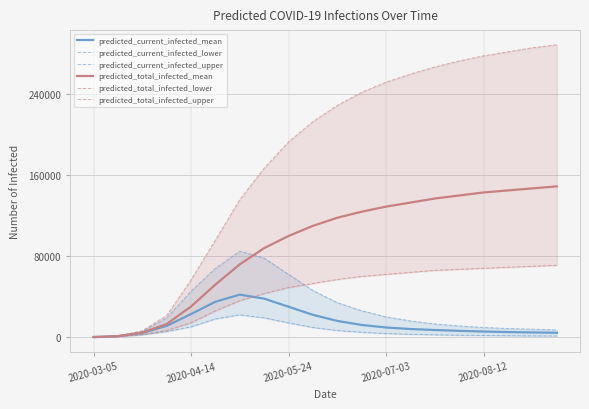

What are all the series names shown in the legend?

predicted_current_infected_mean, predicted_current_infected_lower, predicted_current_infected_upper, predicted_total_infected_mean, predicted_total_infected_lower, predicted_total_infected_upper